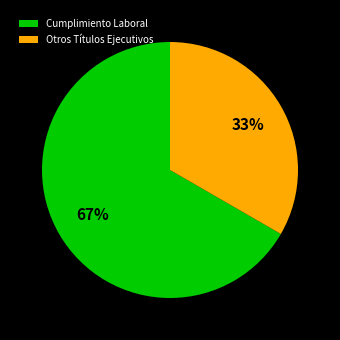

Which slice represents more than half of the pie?

Cumplimiento Laboral